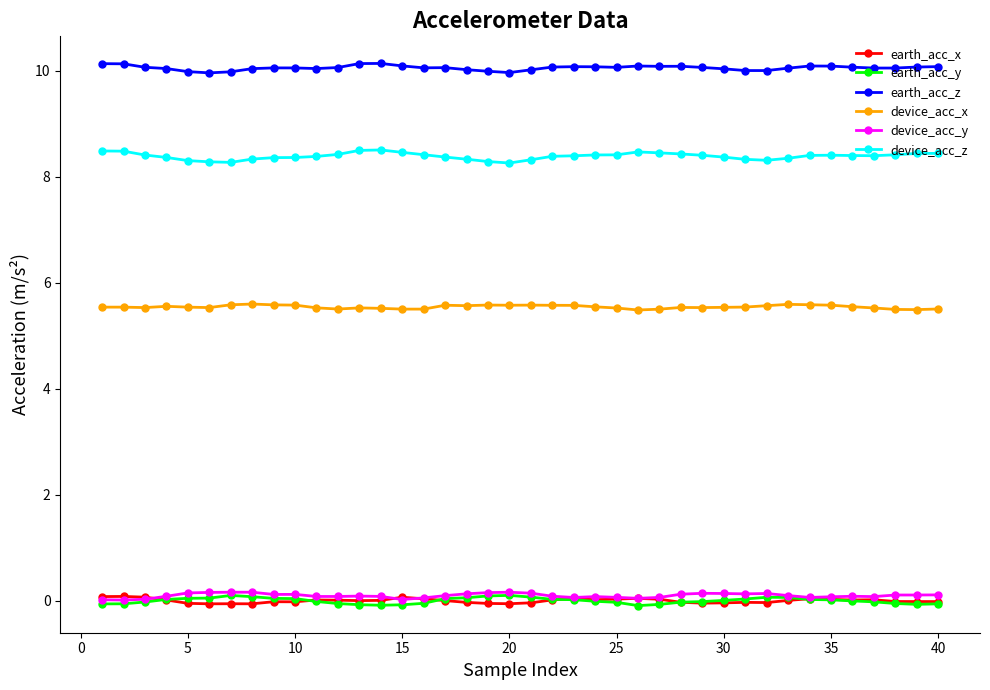

Count the number of categories in the chart.

40